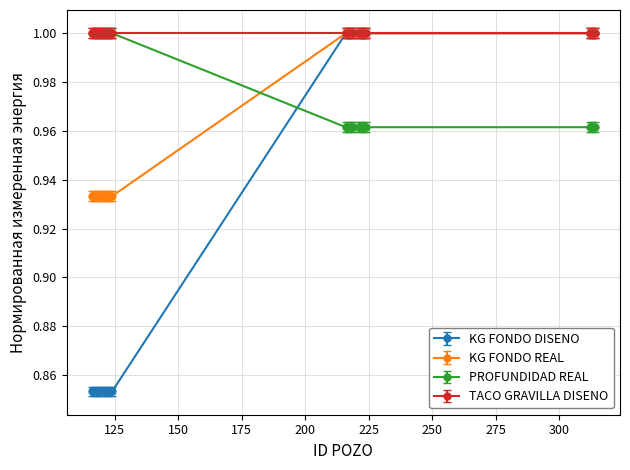

Which series has the largest total across all categories?

TACO GRAVILLA DISENO